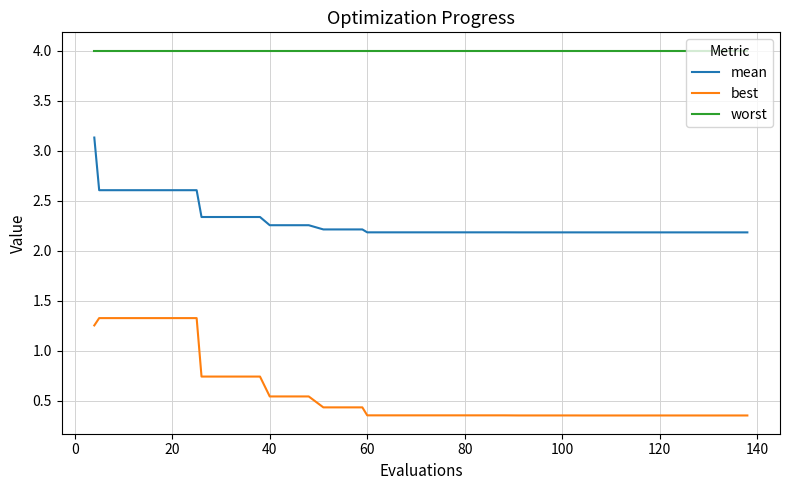

List the series in order of their peak value, lowest first.

best, mean, worst